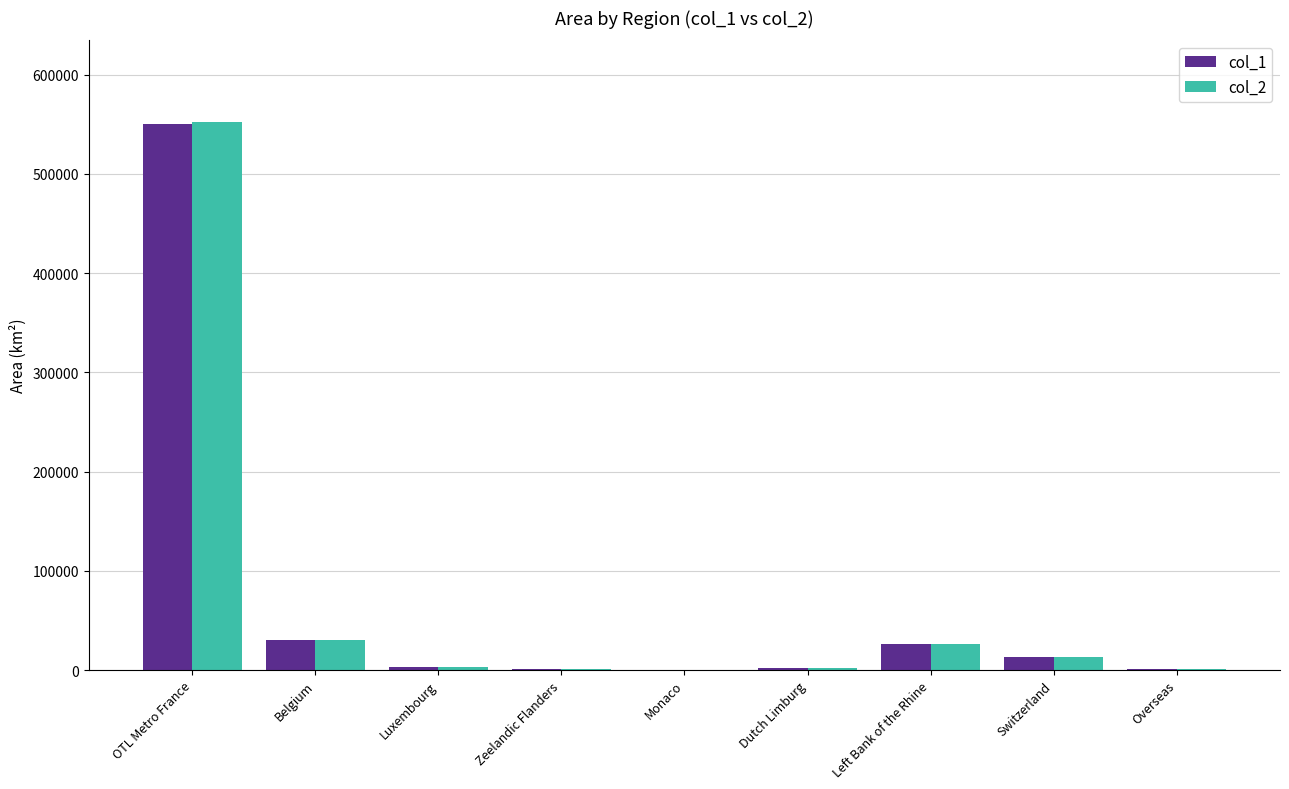

At which label is col_1 closest to 274986?

Belgium